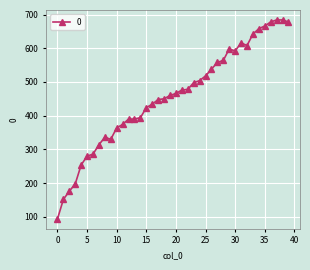

What is the value of the 36th point from the left?

666